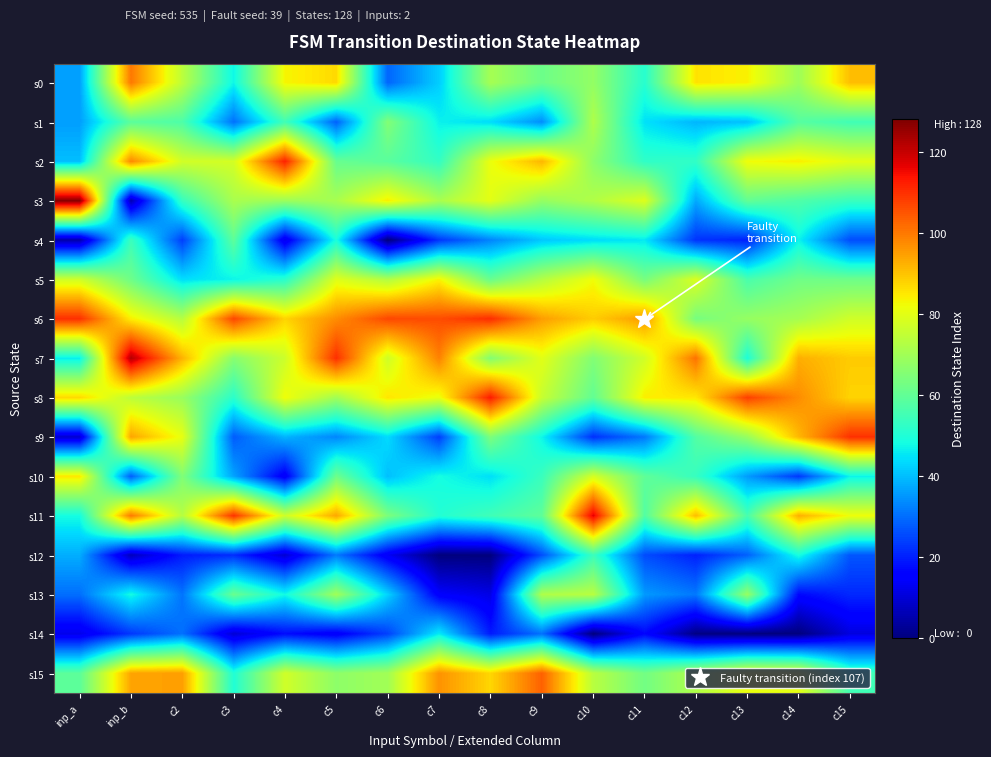

Reading right to left, transcribe all the data shown in this chart.

s0: c15=90.5	c14=69.3	c13=83.6	c12=85.6	c11=50.9	c10=67.7	c9=61.7	c8=70.6	c7=42.0	c6=29.0	c5=86.8	c4=83.0	c3=47.2	c2=74.1	inp_b=100.0	inp_a=36.0
s1: c15=54.8	c14=58.1	c13=40.5	c12=38.9	c11=44.4	c10=72.0	c9=33.9	c8=43.8	c7=46.5	c6=65.1	c5=28.3	c4=54.9	c3=30.3	c2=56.9	inp_b=59.0	inp_a=36.0
s2: c15=79.9	c14=83.9	c13=82.0	c12=52.5	c11=52.2	c10=66.7	c9=91.6	c8=81.3	c7=52.7	c6=58.8	c5=60.9	c4=111.8	c3=77.6	c2=77.3	inp_b=98.0	inp_a=40.0
s3: c15=53.7	c14=57.1	c13=60.1	c12=37.4	c11=79.1	c10=72.3	c9=67.9	c8=80.1	c7=71.0	c6=83.9	c5=70.9	c4=68.8	c3=71.1	c2=53.2	inp_b=6.0	inp_a=127.0
s4: c15=25.7	c14=46.7	c13=20.3	c12=22.5	c11=45.4	c10=43.7	c9=41.2	c8=32.8	c7=22.8	c6=0.0	c5=48.9	c4=12.2	c3=59.4	c2=24.0	inp_b=54.0	inp_a=5.0
s5: c15=61.9	c14=62.2	c13=56.3	c12=78.6	c11=63.3	c10=82.0	c9=72.7	c8=61.0	c7=83.3	c6=72.3	c5=79.4	c4=51.1	c3=46.8	c2=44.0	inp_b=62.0	inp_a=77.0
s6: c15=77.1	c14=70.5	c13=68.1	c12=63.3	c11=95.4	c10=88.5	c9=95.0	c8=110.3	c7=105.9	c6=106.6	c5=97.2	c4=87.6	c3=106.7	c2=73.1	inp_b=84.0	inp_a=110.0
s7: c15=88.8	c14=92.7	c13=49.5	c12=100.8	c11=77.2	c10=65.0	c9=79.9	c8=65.3	c7=98.8	c6=76.9	c5=110.0	c4=76.4	c3=65.9	c2=92.0	inp_b=122.0	inp_a=46.0
s8: c15=87.6	c14=97.2	c13=107.7	c12=84.9	c11=84.1	c10=60.0	c9=75.7	c8=112.5	c7=80.9	c6=85.2	c5=69.9	c4=81.9	c3=51.6	c2=68.6	inp_b=74.0	inp_a=87.0
s9: c15=109.8	c14=91.4	c13=68.3	c12=57.8	c11=31.2	c10=22.1	c9=47.1	c8=64.2	c7=24.0	c6=43.7	c5=33.0	c4=38.7	c3=27.7	c2=80.8	inp_b=94.0	inp_a=9.0
s10: c15=46.8	c14=23.0	c13=35.8	c12=53.3	c11=59.6	c10=77.8	c9=53.7	c8=44.3	c7=48.2	c6=40.2	c5=61.9	c4=13.9	c3=36.7	c2=64.8	inp_b=28.0	inp_a=85.0
s11: c15=81.7	c14=92.6	c13=55.9	c12=90.8	c11=57.6	c10=116.6	c9=59.5	c8=54.7	c7=50.3	c6=64.0	c5=93.7	c4=76.6	c3=109.4	c2=72.9	inp_b=100.0	inp_a=48.0
s12: c15=26.9	c14=48.6	c13=28.2	c12=20.1	c11=25.7	c10=54.1	c9=26.0	c8=0.0	c7=0.0	c6=13.4	c5=31.4	c4=9.4	c3=21.7	c2=19.4	inp_b=7.0	inp_a=38.0
s13: c15=21.1	c14=16.9	c13=68.2	c12=31.3	c11=35.4	c10=73.5	c9=72.0	c8=11.6	c7=14.5	c6=42.7	c5=69.7	c4=47.6	c3=61.1	c2=30.8	inp_b=48.0	inp_a=30.0
s14: c15=10.8	c14=0.0	c13=0.0	c12=0.6	c11=16.5	c10=0.0	c9=30.4	c8=19.3	c7=45.6	c6=24.3	c5=14.2	c4=17.4	c3=9.6	c2=30.4	inp_b=23.0	inp_a=12.0
s15: c15=54.8	c14=80.0	c13=81.3	c12=72.0	c11=62.6	c10=73.4	c9=103.2	c8=87.3	c7=96.6	c6=69.9	c5=66.8	c4=77.1	c3=50.0	c2=94.8	inp_b=94.0	inp_a=59.0